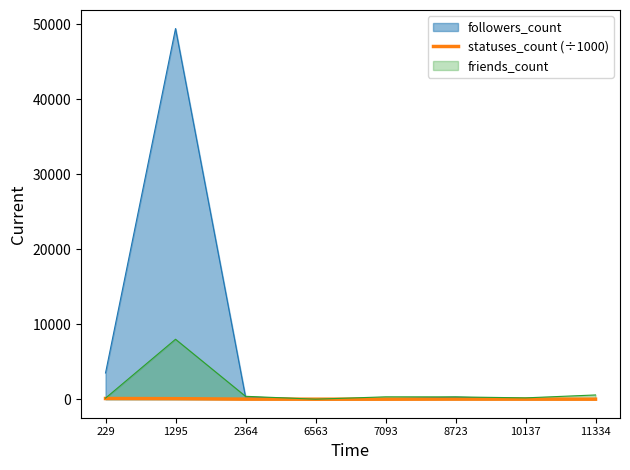

The chart shows a value of 9.7 at 2364. True or false?

False